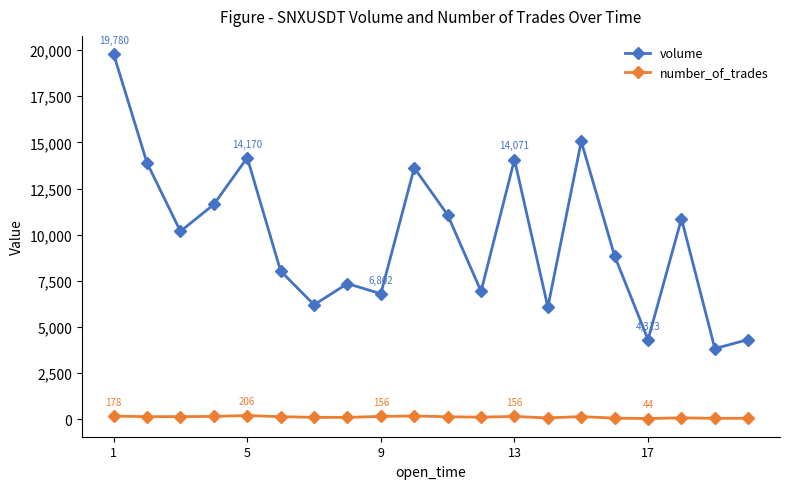

What is the difference between the maximum and minimum values in the volume series?

15951.2